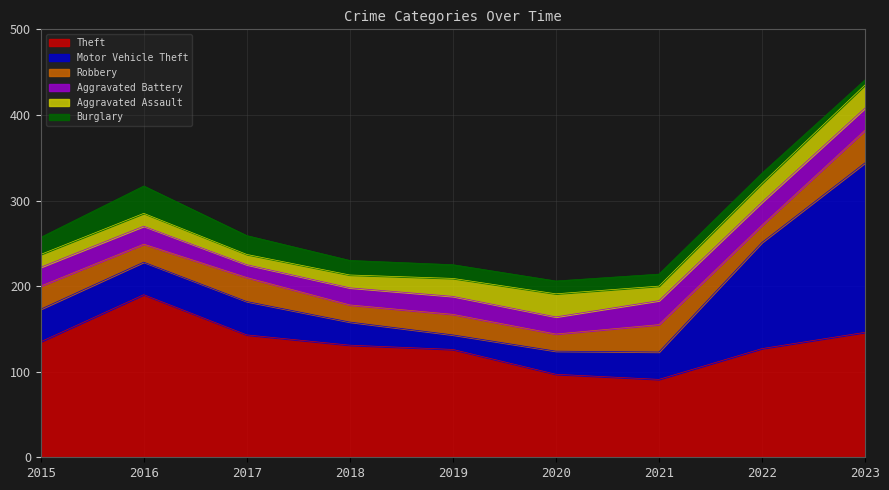

Reading left to right, transcribe all the data shown in this chart.

Theft: 135	190	143	131	126	97	91	127	146
Motor Vehicle Theft: 38	38	39	27	17	27	32	124	198
Robbery: 27	21	28	20	24	20	32	20	38
Aggravated Battery: 22	21	15	20	21	20	28	27	26
Aggravated Assault: 15	15	12	15	21	27	17	22	27
Burglary: 20	32	22	17	16	15	14	12	6